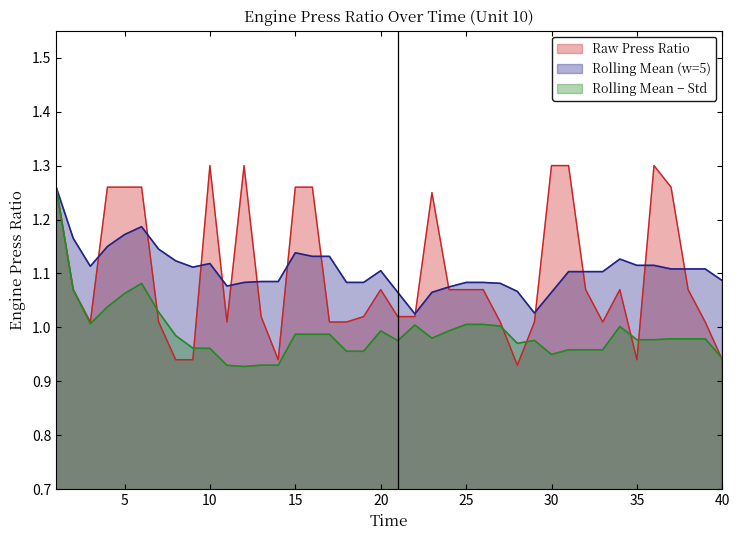

Between 30 and 35, which is larger?

30